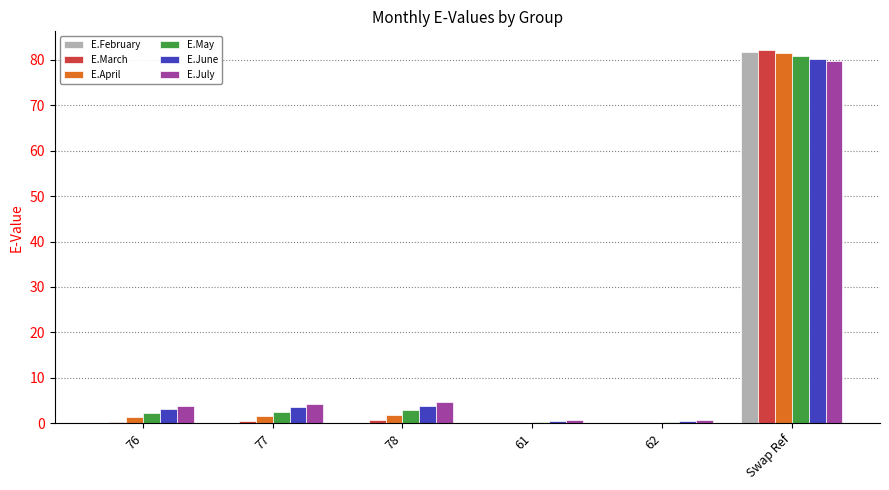

Read the E.June value at 76.

3.1